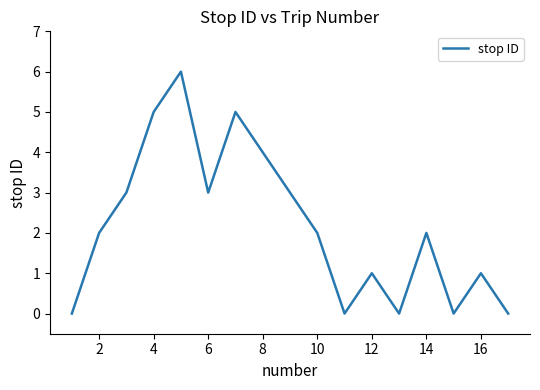

What is the maximum value shown in the chart?

6